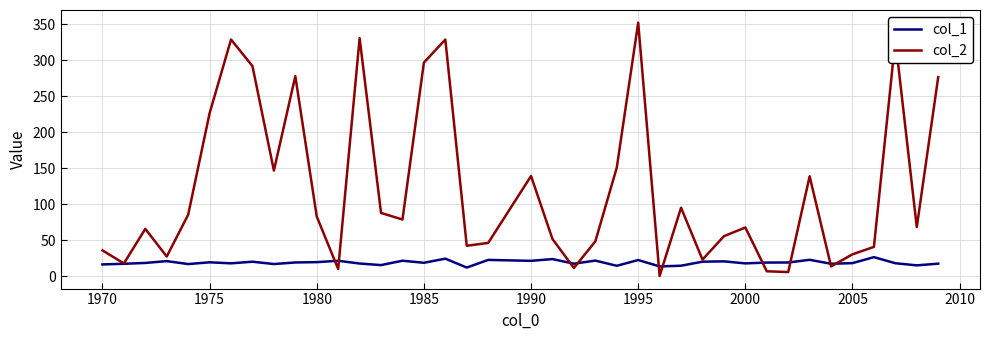

Which series has the largest total across all categories?

col_2